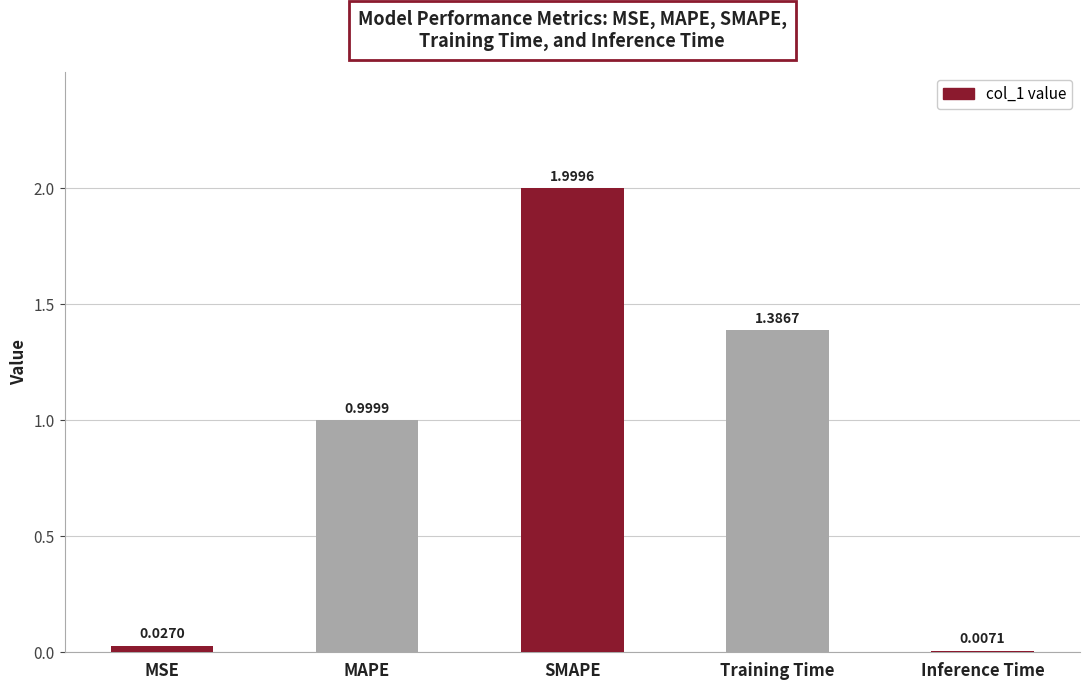

Where is the data nearest to the value 1?

MAPE